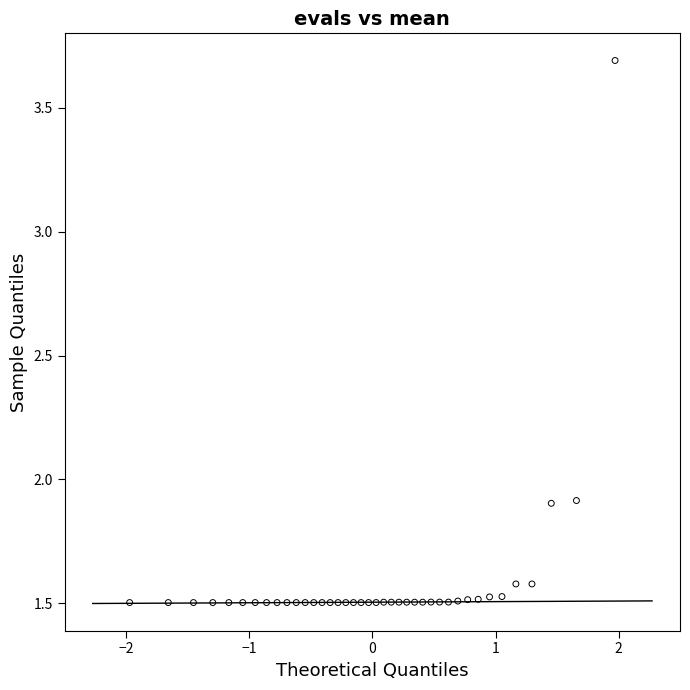

What is the range of X values (max minus min)?

3.9